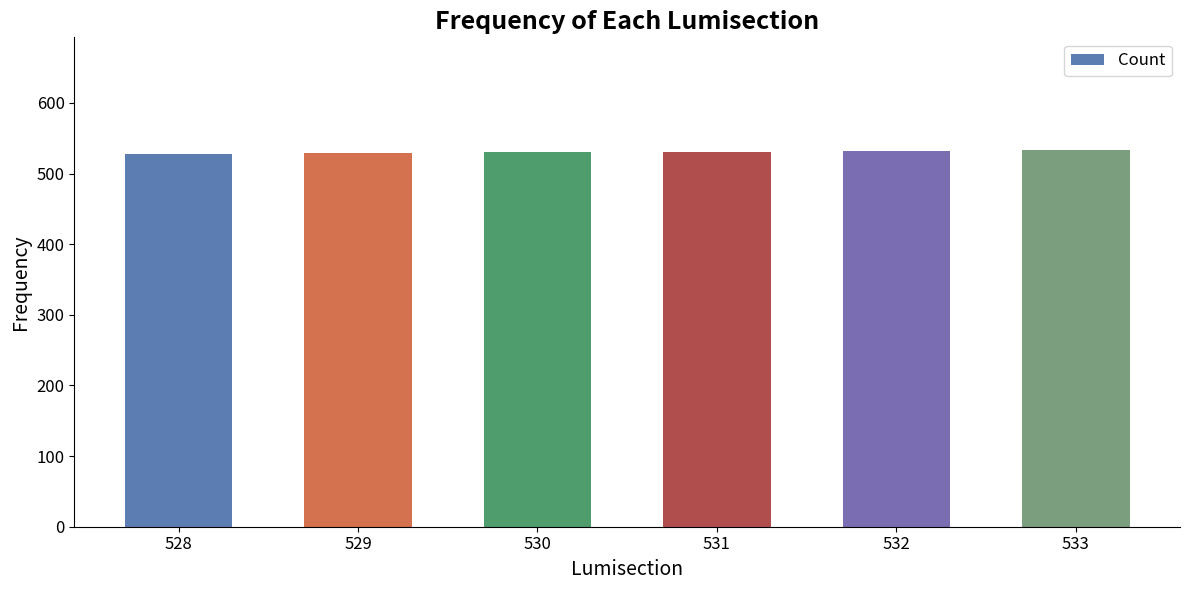

The chart shows a value of 529 at 529. True or false?

True